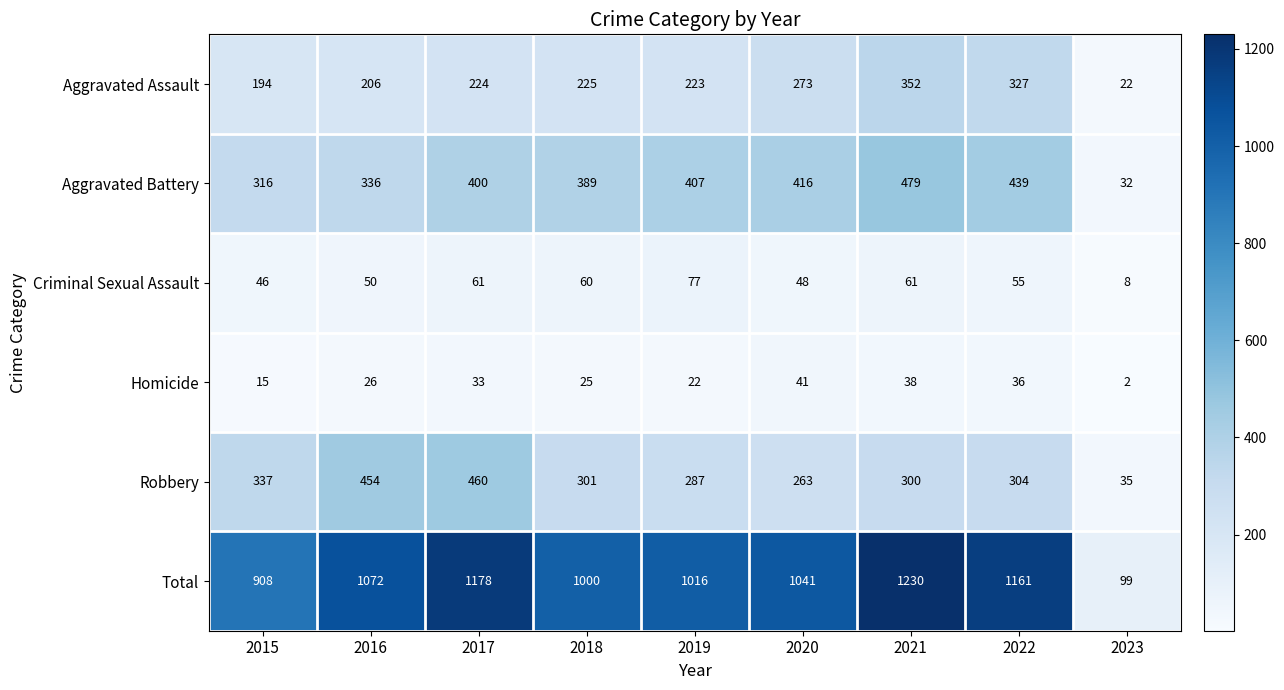

What is the difference between the Total values at 2022 and 2019?

145